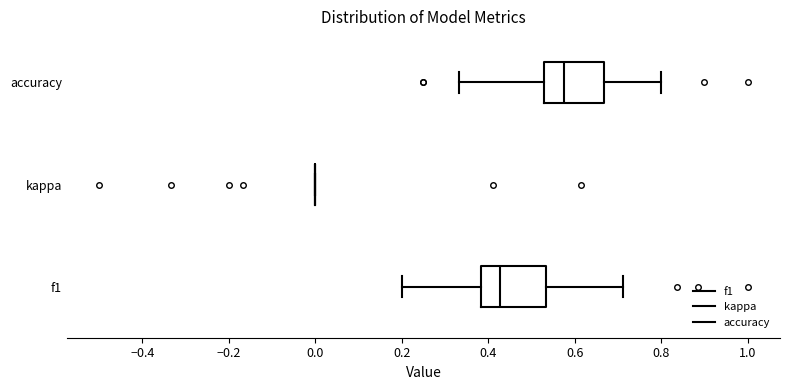

Reading bottom to top, transcribe this box plot: for each box, give where its median line is, the range the box spans, and where its two whiskers end, as read against the x-axis. The values are not printed on the chart, so give them approximately, as read against the axis.

f1: median 0.42, box 0.38 to 0.54, whiskers 0.20 to 0.72
kappa: box collapsed to a line at 0.00, whiskers 0.00 to 0.00
accuracy: median 0.58, box 0.52 to 0.66, whiskers 0.34 to 0.80